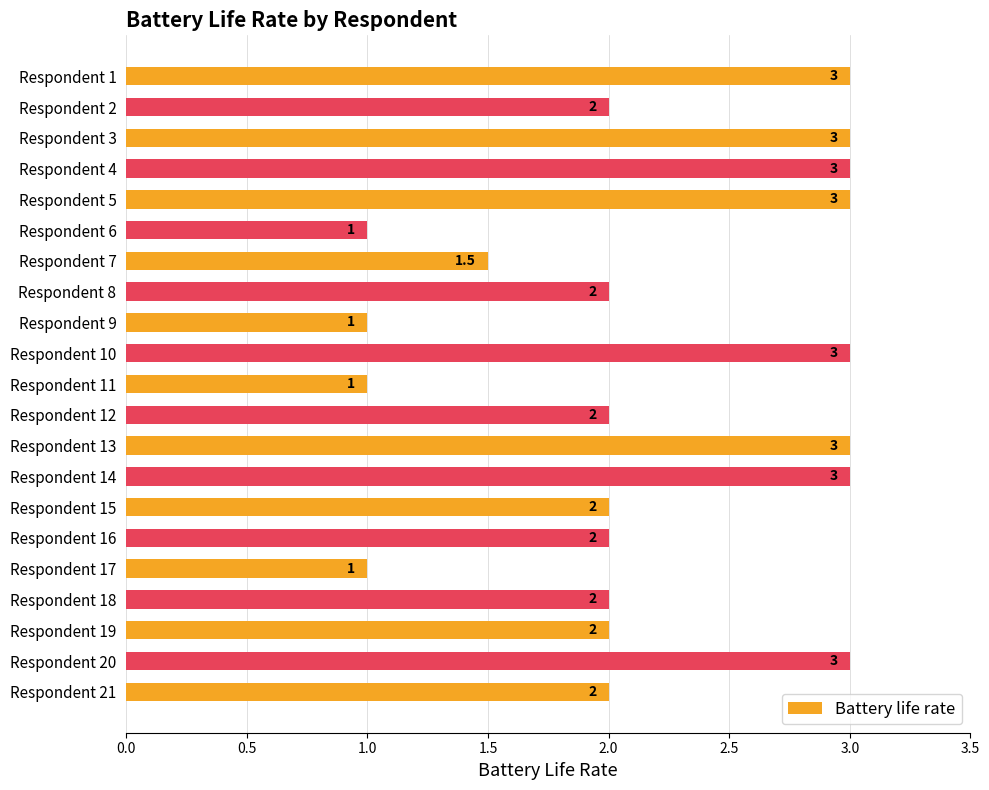

Between Respondent 21 and Respondent 1, which is larger?

Respondent 1